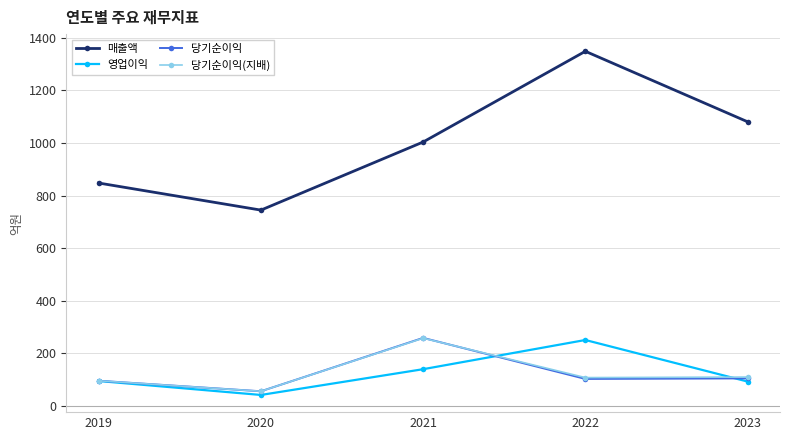

What is the value of the 당기순이익 point at the 3rd from the left?

259